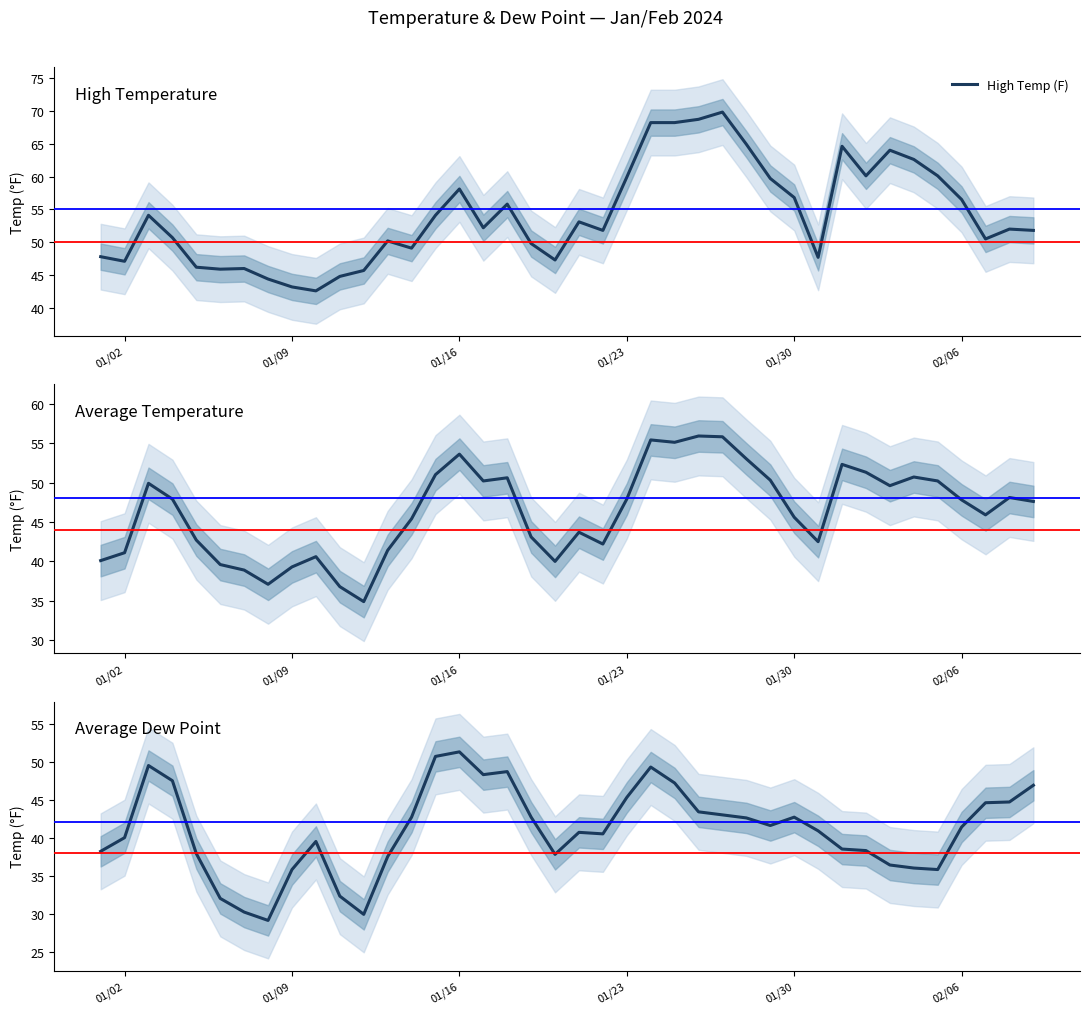

What is the maximum value shown in the chart?

69.8